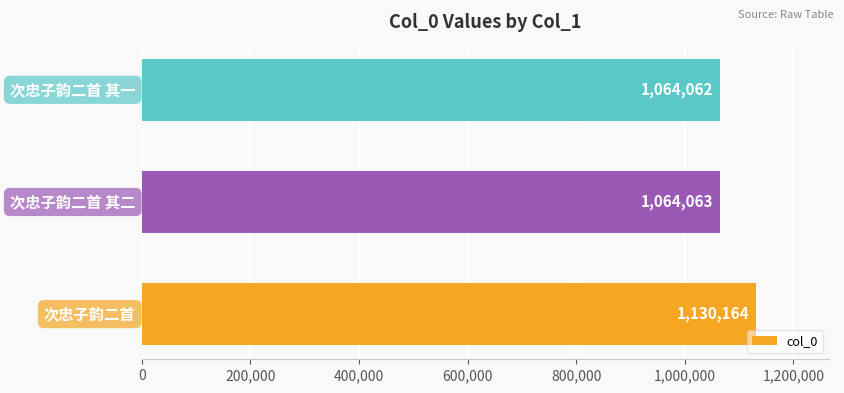

Count the number of data series in this chart.

1